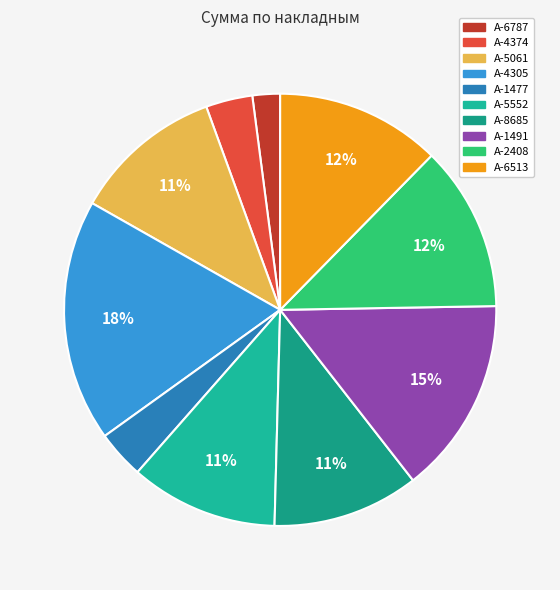

What is the ratio of the value at А-4305 to the value at А-2408?

1.5